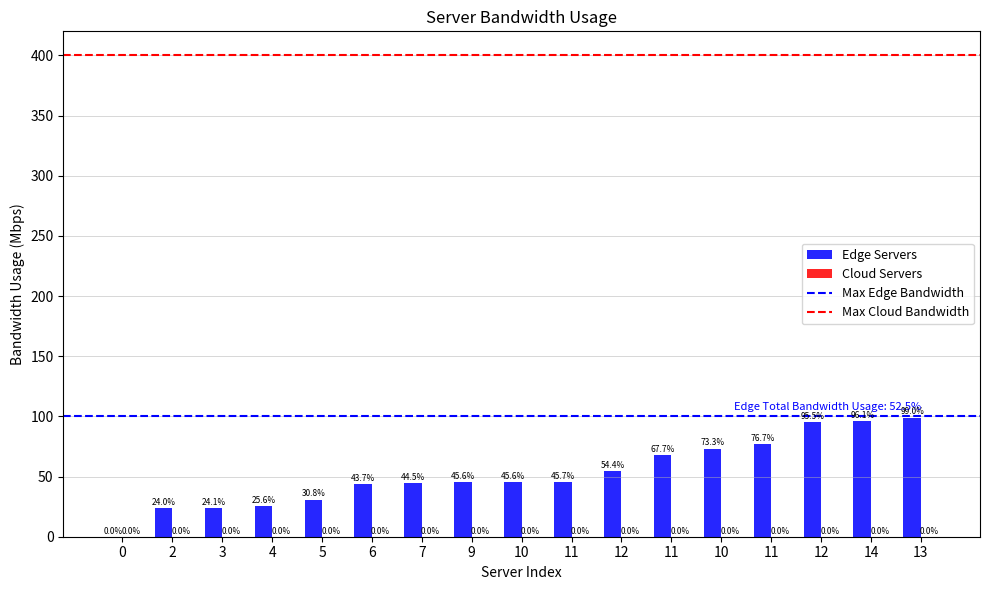

Between 7 and 11, which is larger?

11